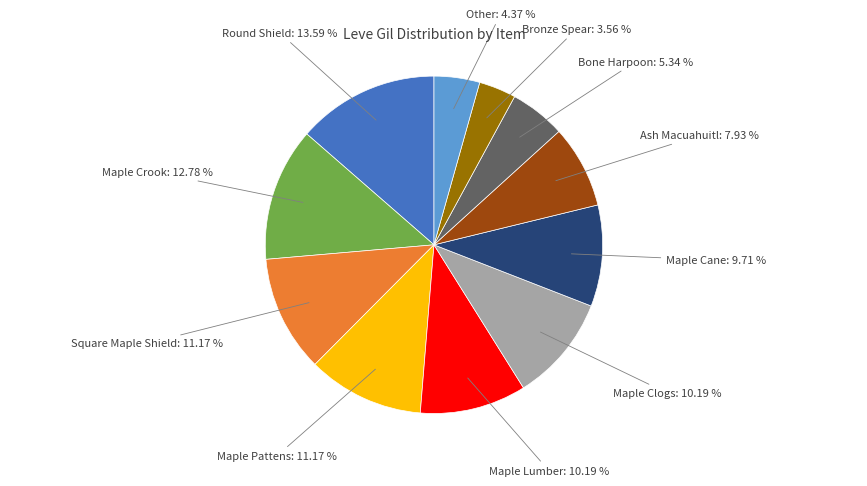

To the nearest percent, what is the average slice percentage?

9%